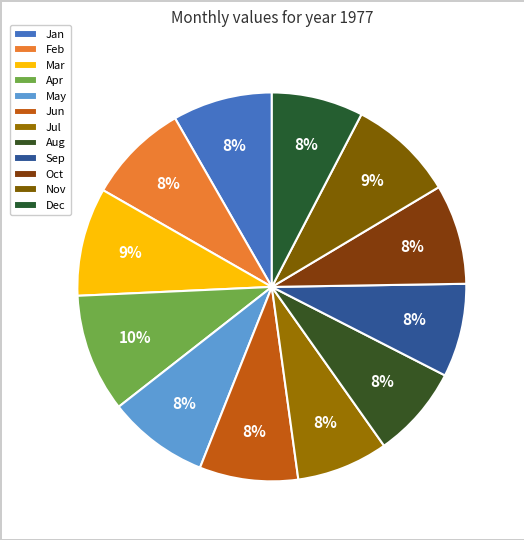

Does Jul account for over 50% of the chart?

No